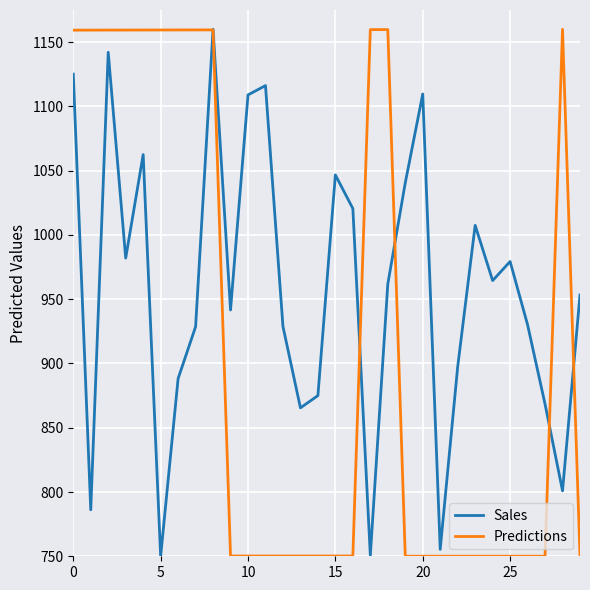

What is the smallest value displayed?

750.0